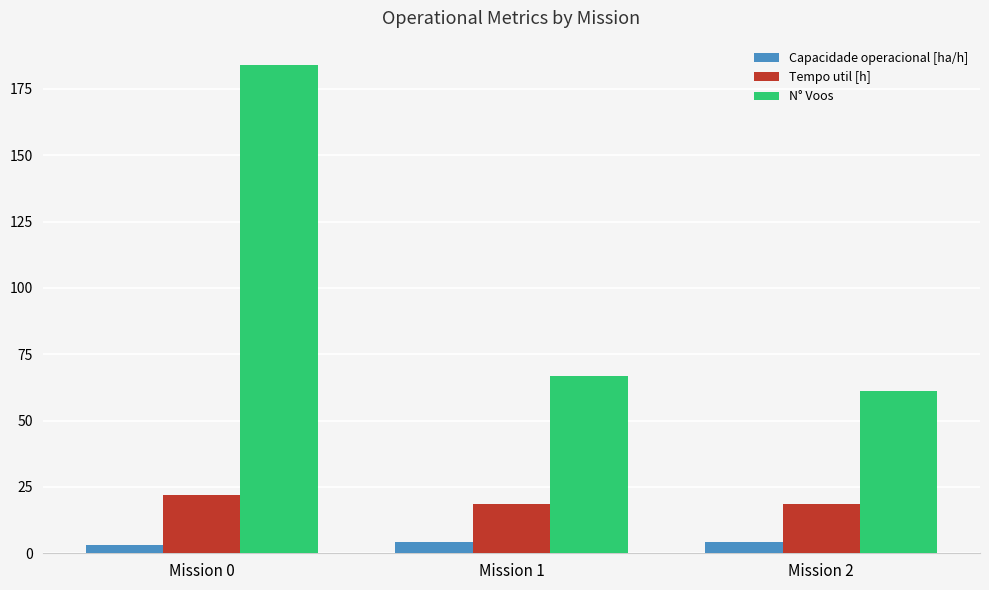

How many Capacidade operacional [ha/h] values are between 3 and 4?

1